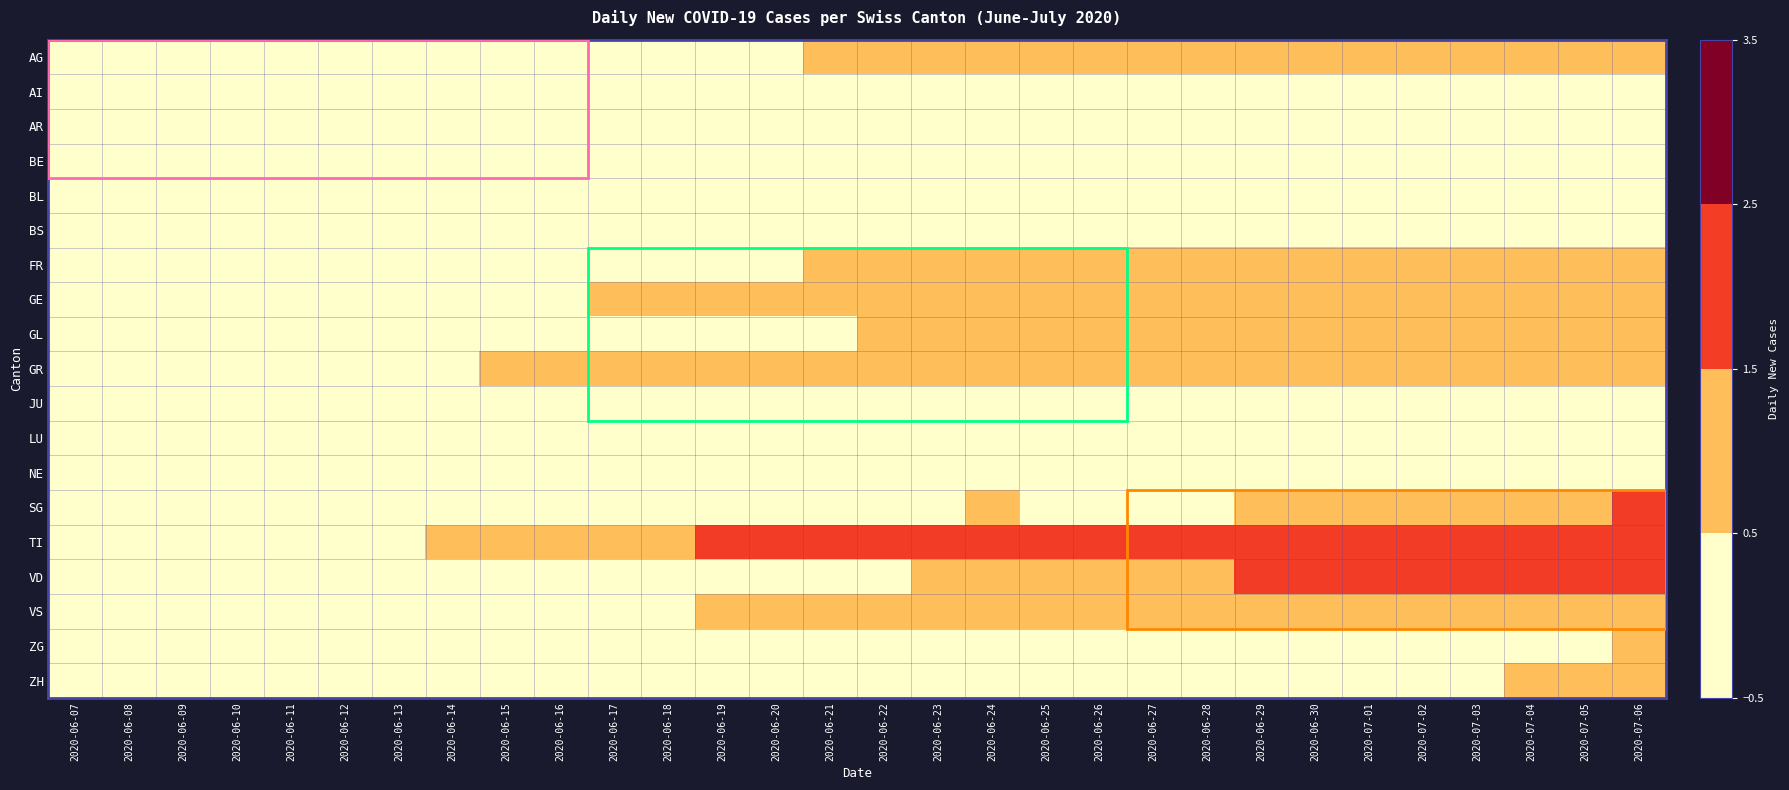

At how many categories does at least one series exceed 0?

23